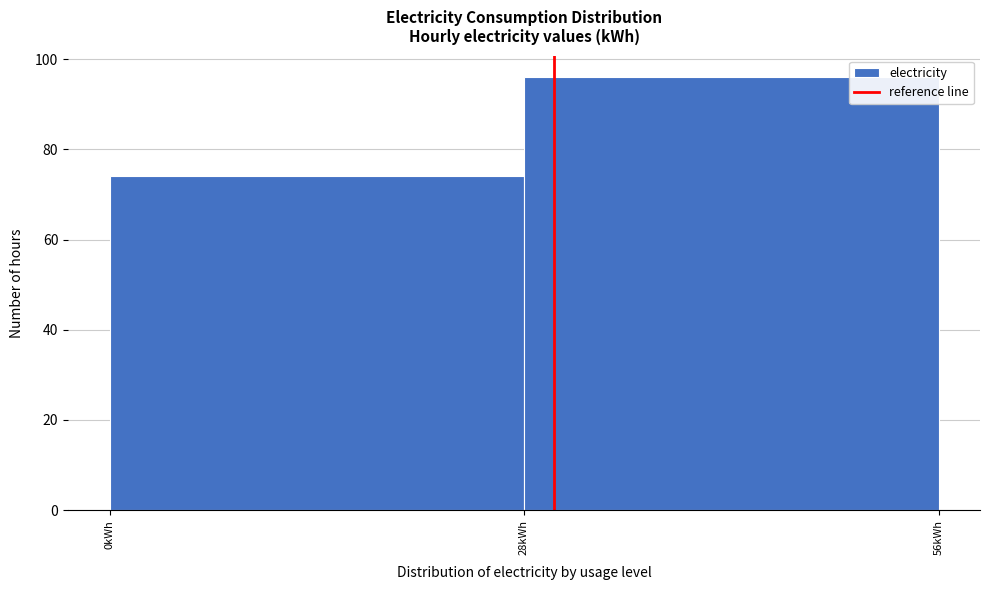

Reading left to right, list every bar in this chart as the range it spans on the x-axis followed by its height. Neither the bar edges nor the heights are printed on the chart, so give them approximately, as read against the axes.

0 to 28: 74
28 to 56: 96